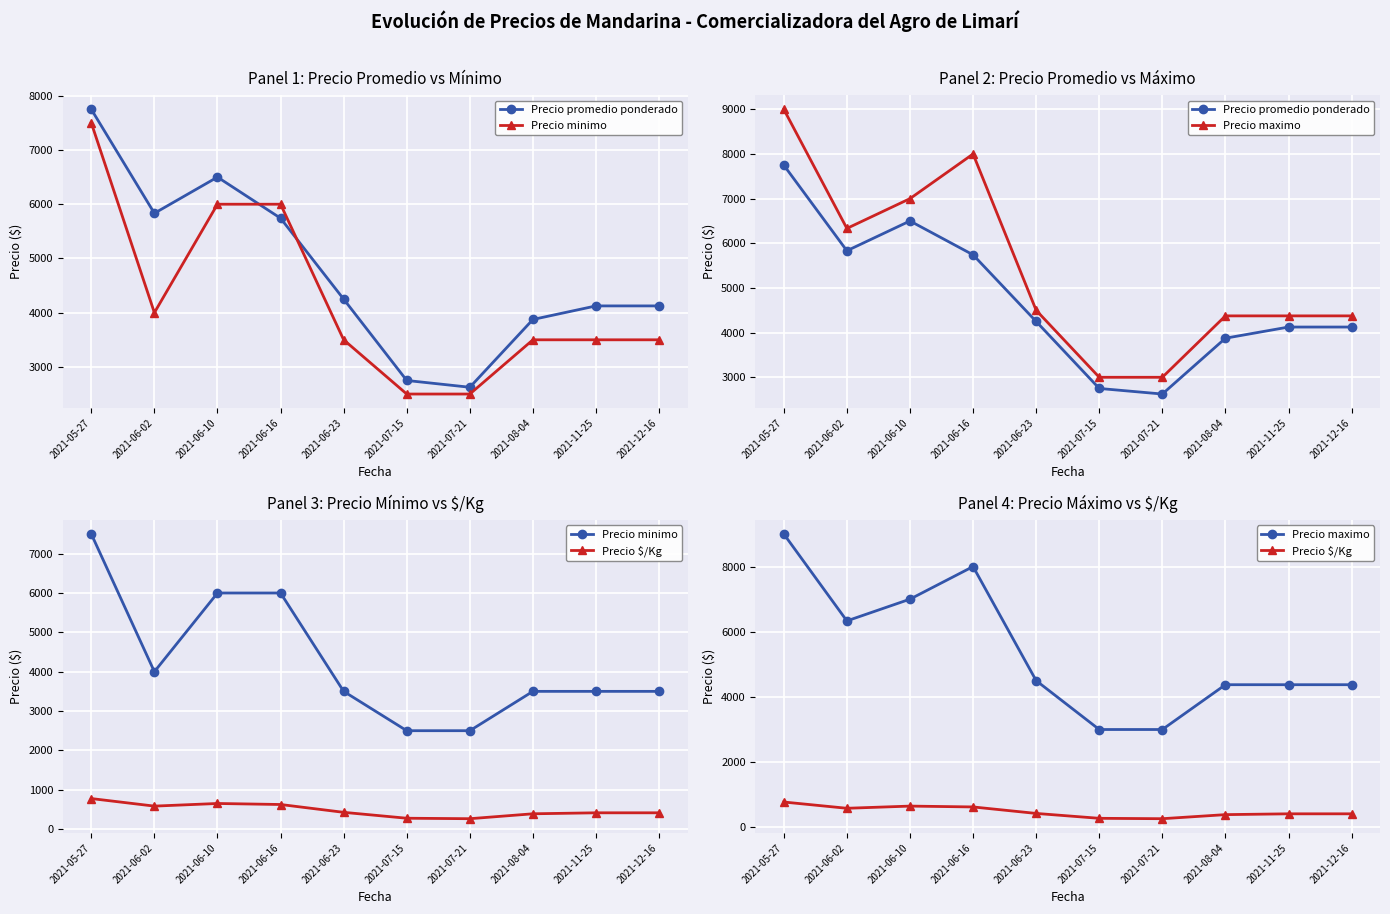

Rank the categories by Precio promedio ponderado value from highest to lowest.

2021-05-27, 2021-06-10, 2021-06-02, 2021-06-16, 2021-06-23, 2021-11-25, 2021-12-16, 2021-08-04, 2021-07-15, 2021-07-21